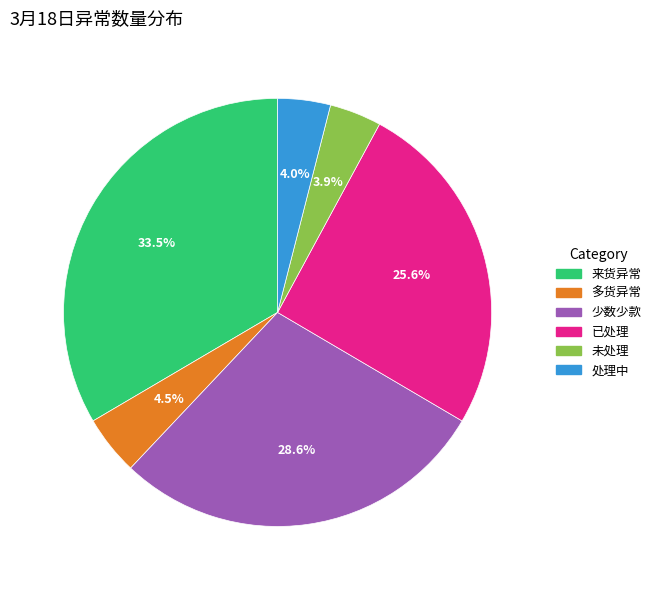

To the nearest percent, what percentage of the pie is 少数少款?

29%